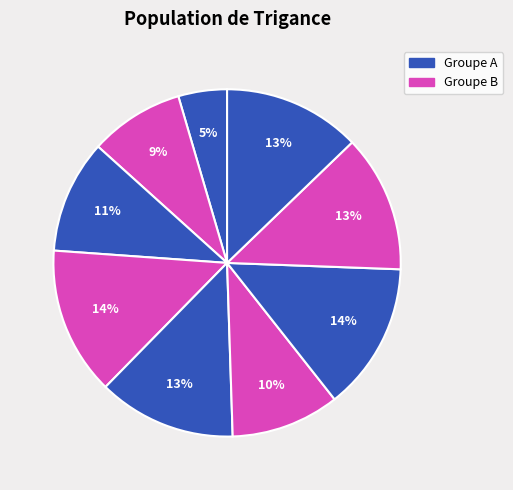

Does any single category account for the majority?

No